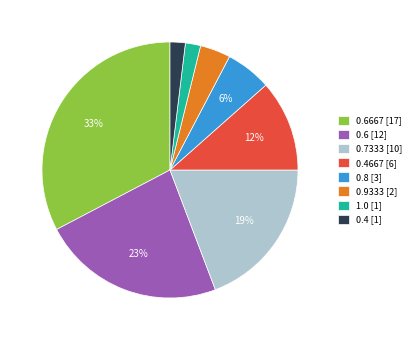

Which slice is the largest?

0.6667 [17]